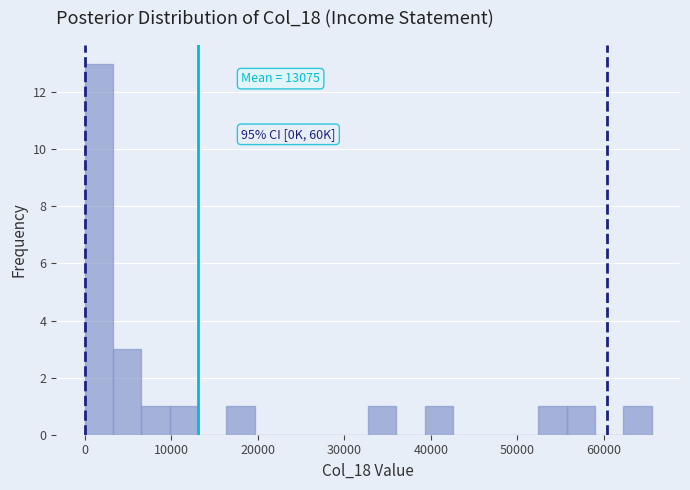

Around what value on the x-axis is the tallest bar? Give the approximate position of its centre, as read against the axis.

2000